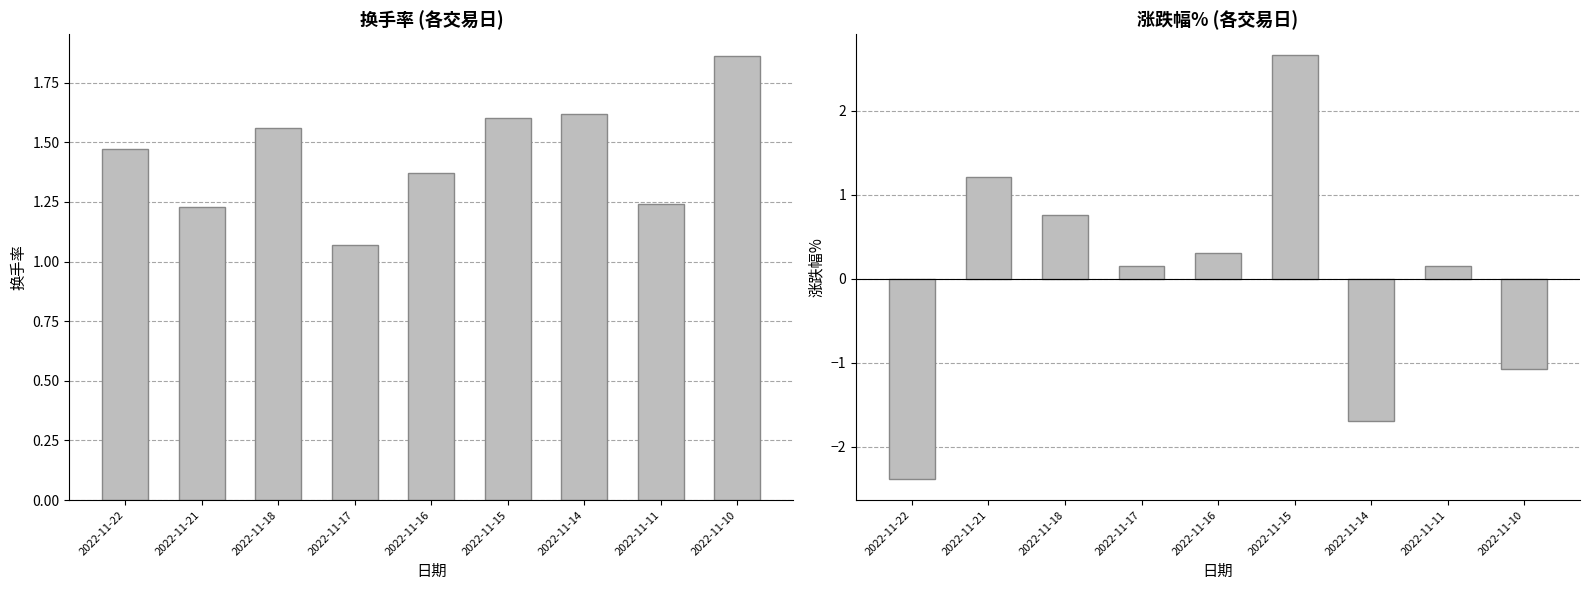

At how many categories does at least one series exceed 0?

9